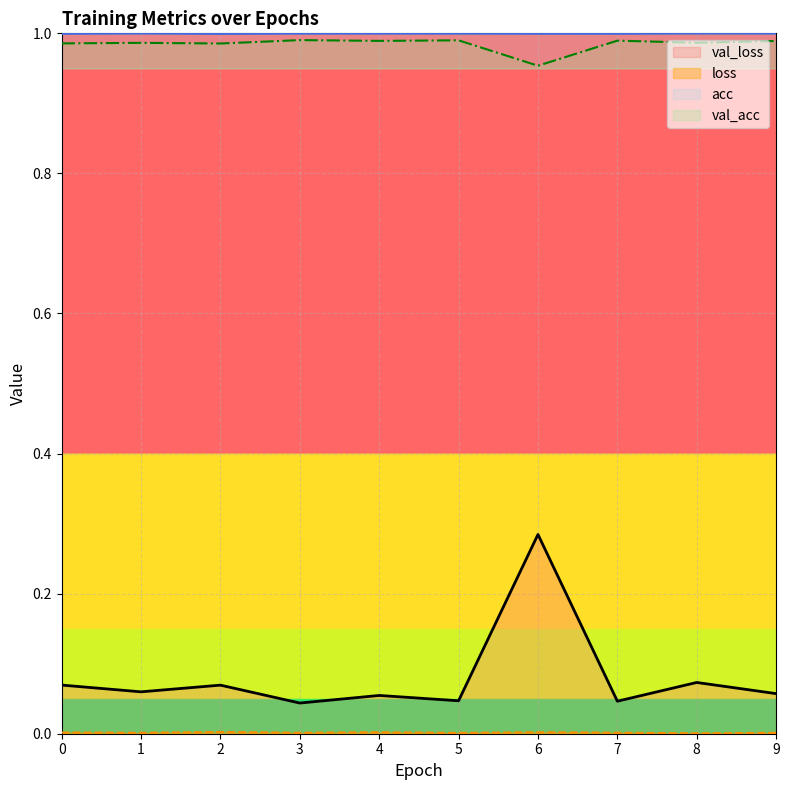

Reading right to left, list all the values displayed in this chart.

acc: 1.0	1.0	1.0	1.0	1.0	1.0	1.0	1.0	1.0	1.0
val_acc: 1.0	1.0	1.0	1.0	1.0	1.0	1.0	1.0	1.0	1.0
loss: 0.0	0.0	0.0	0.0	0.0	0.0	0.0	0.0	0.0	0.0
val_loss: 0.1	0.1	0.0	0.3	0.0	0.1	0.0	0.1	0.1	0.1